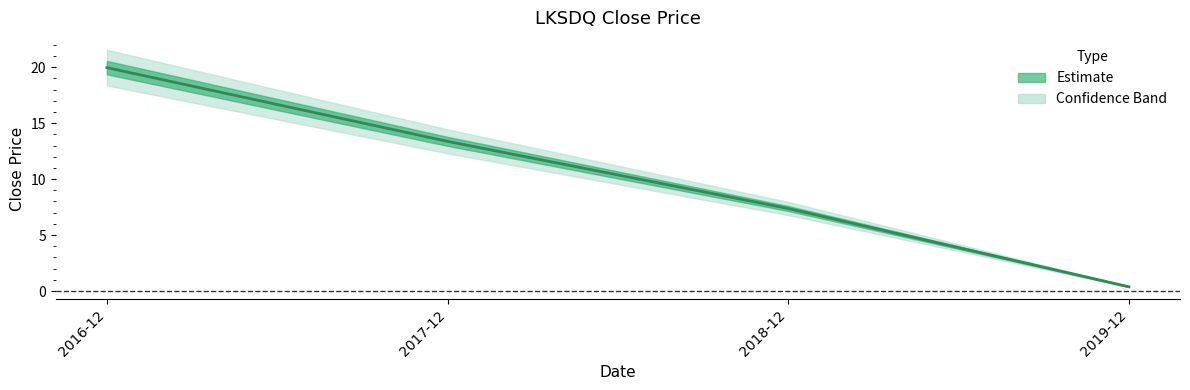

What is the greatest value displayed?

20.0